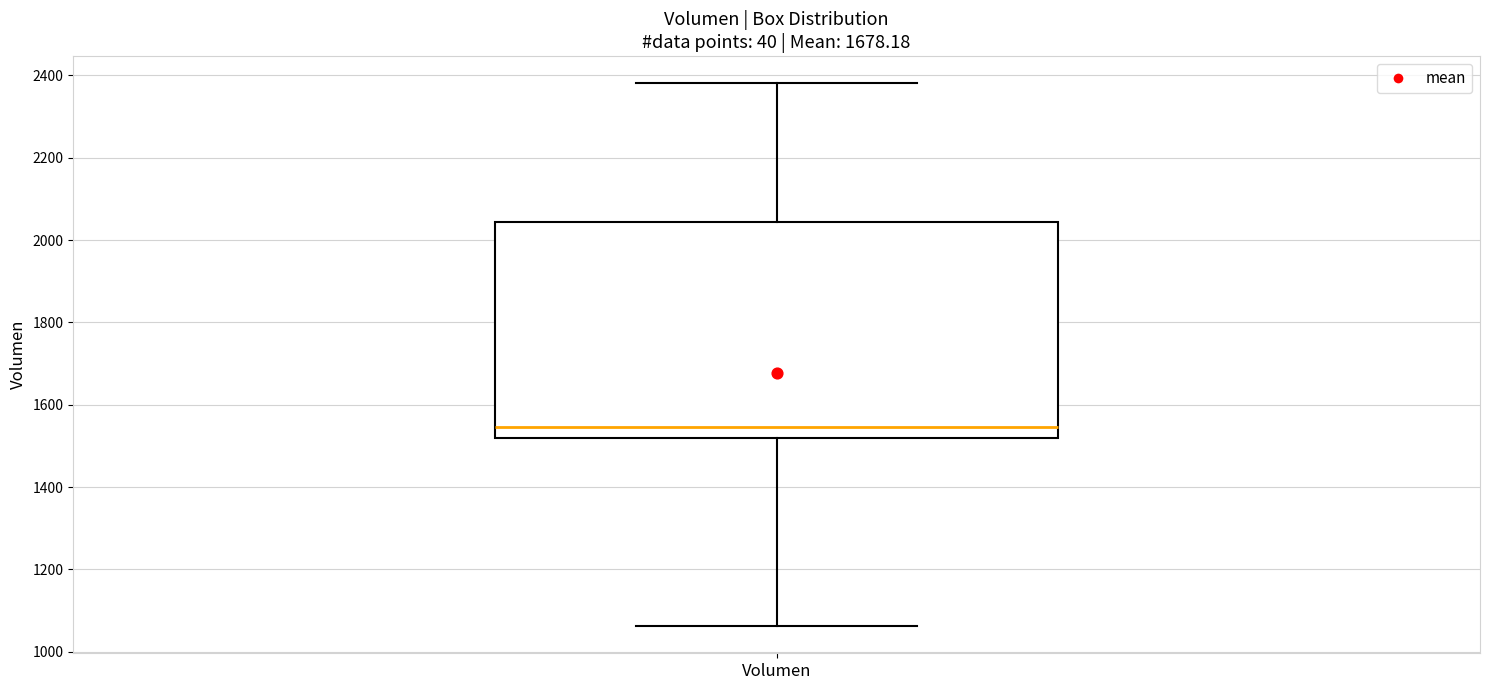

Read this box plot against the y-axis: the position of the median line, the range covered by the box, and the ends of both whiskers. The values are not printed on the chart, so give them approximately, as read against the axis.

median 1540, box 1520 to 2040, whiskers 1060 to 2380